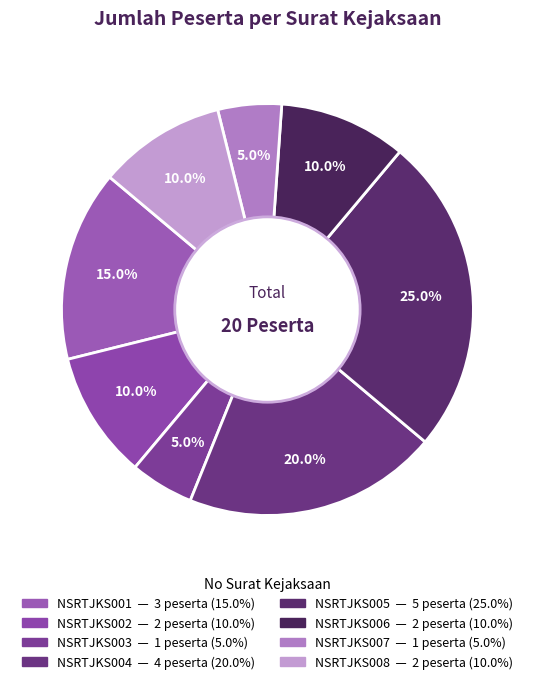

How many segments does this pie chart have?

8